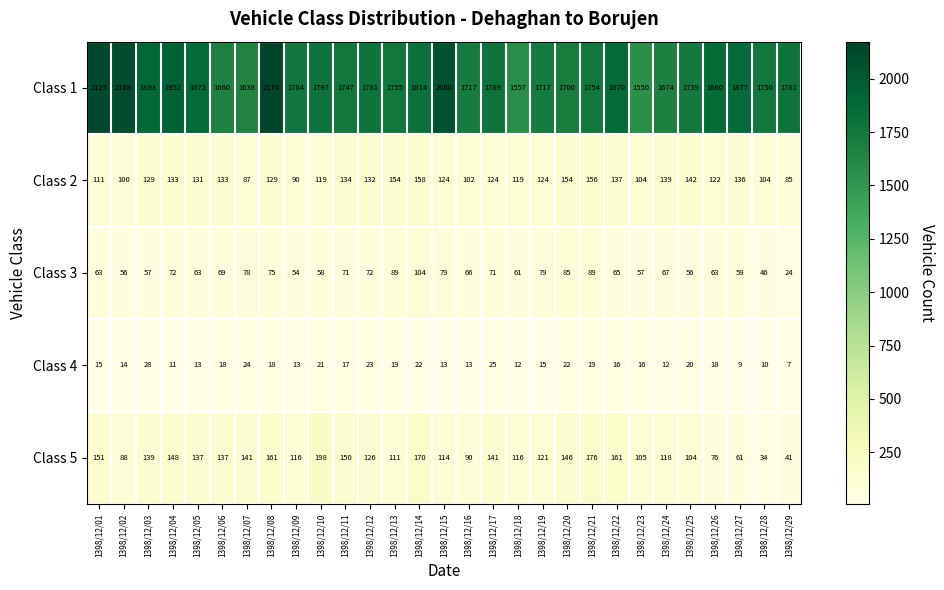

What is the sum of all Class 1 values?

52475